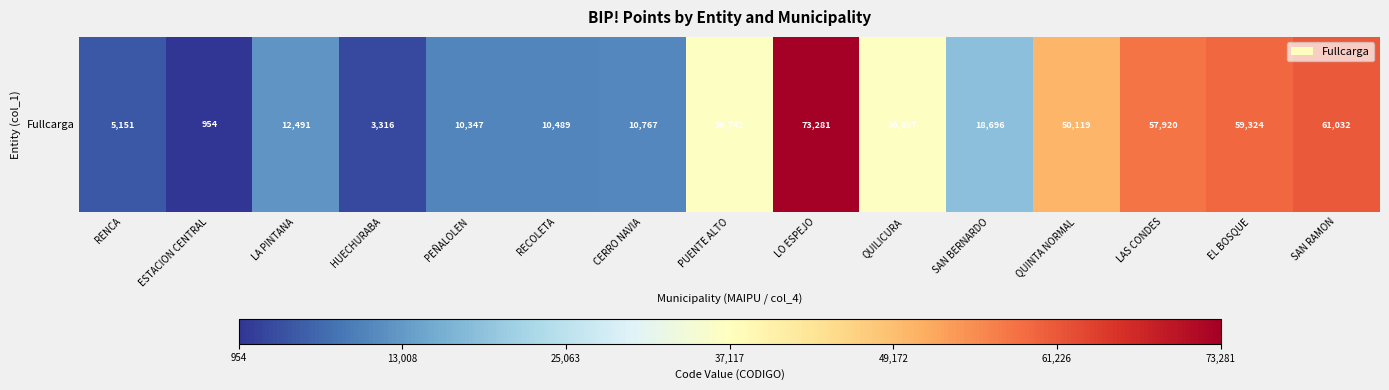

Rank the categories by value from highest to lowest.

LO ESPEJO, SAN RAMON, EL BOSQUE, LAS CONDES, QUINTA NORMAL, PUENTE ALTO, QUILICURA, SAN BERNARDO, LA PINTANA, CERRO NAVIA, RECOLETA, PEÑALOLEN, RENCA, HUECHURABA, ESTACION CENTRAL